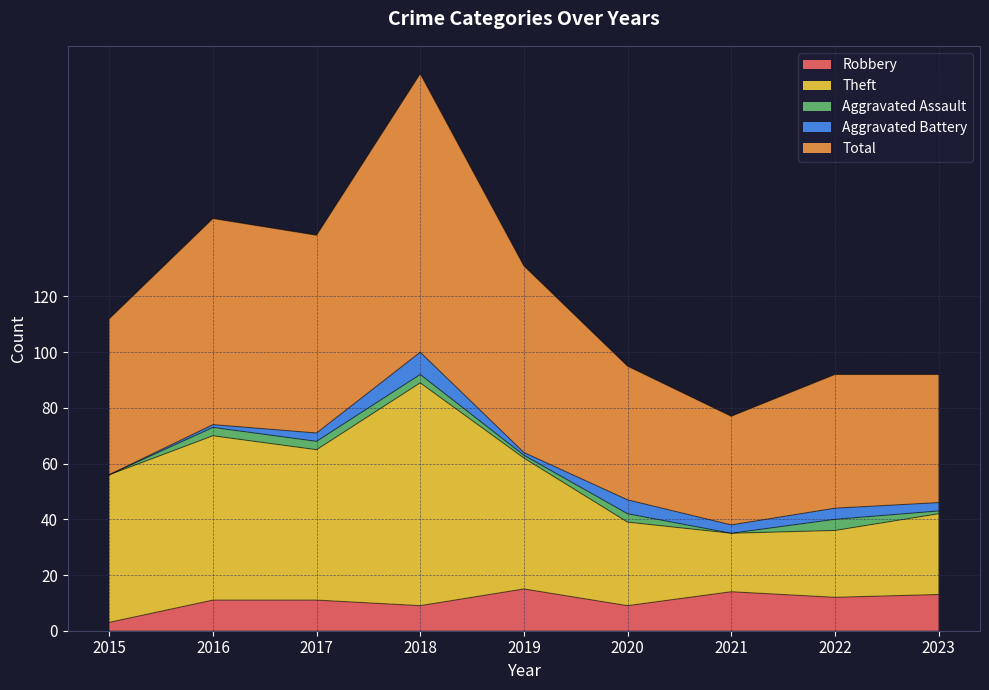

At which label does Robbery reach its minimum?

2015